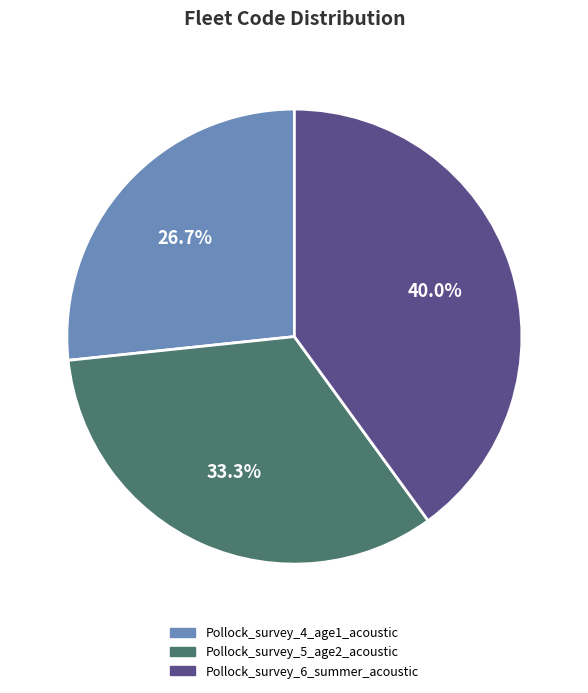

Which category has the smallest portion of the pie?

Pollock_survey_4_age1_acoustic